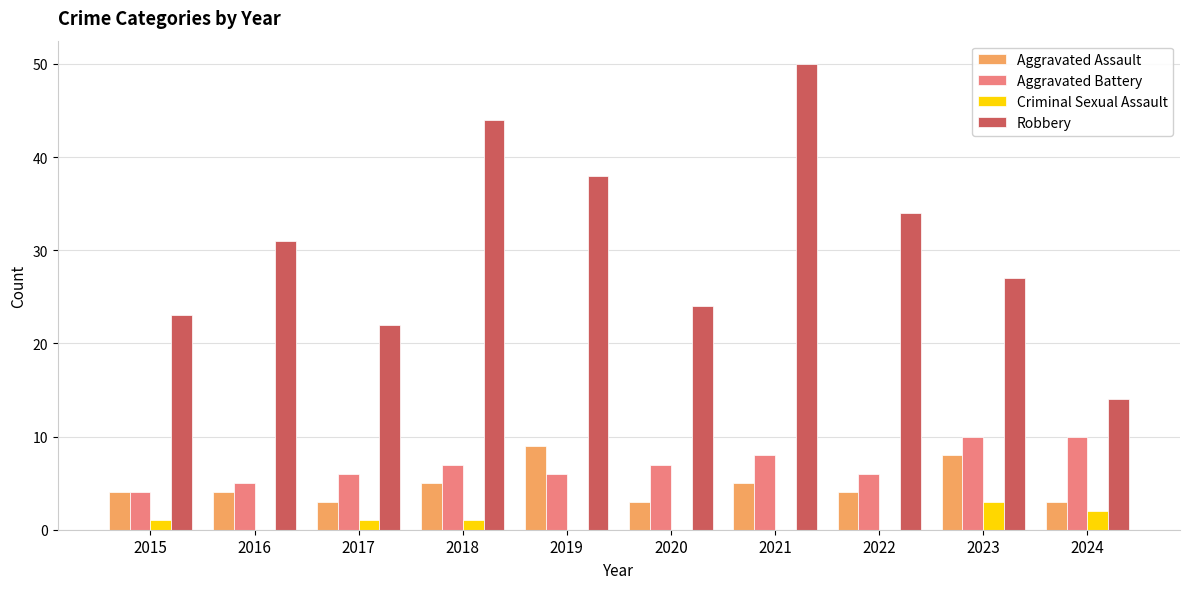

What is the sum of all Criminal Sexual Assault values?

8